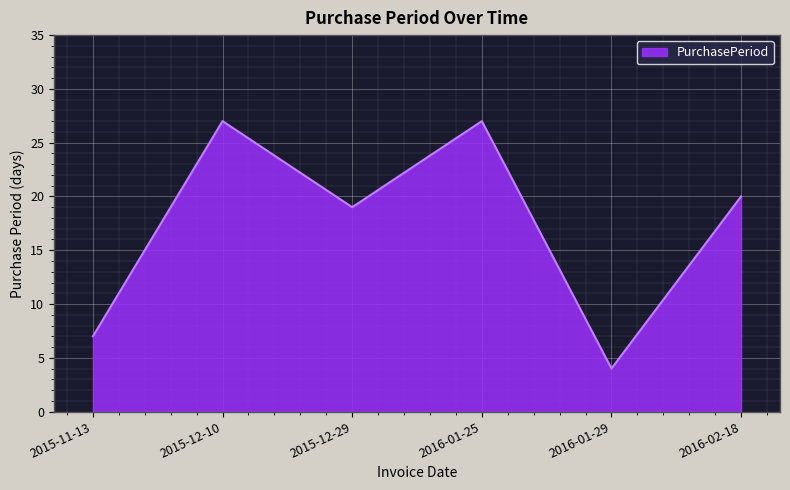

How many series are shown in this chart?

1